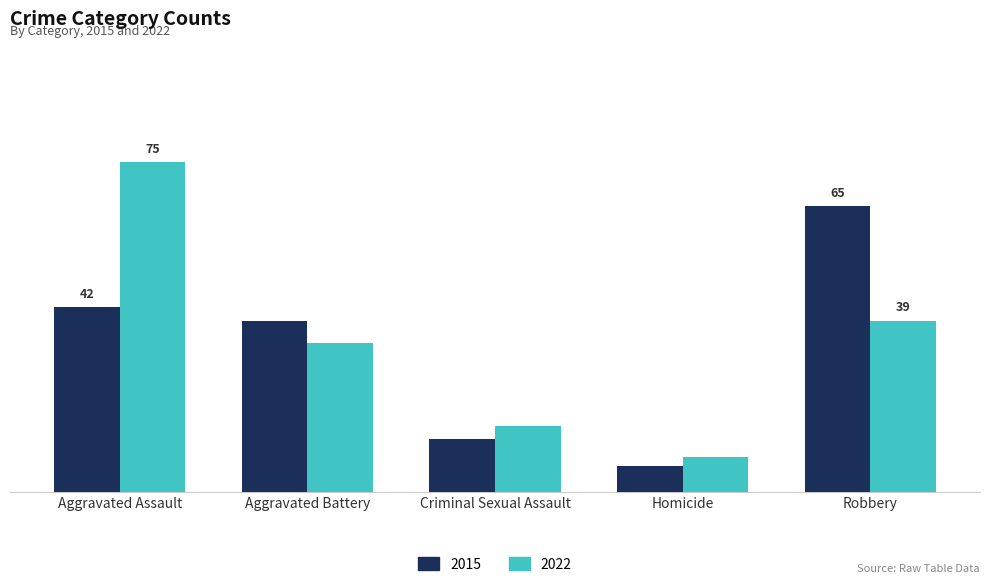

Reading left to right, what are all the values shown in this chart?

2015: Aggravated Assault=42	Aggravated Battery=39	Criminal Sexual Assault=12	Homicide=6	Robbery=65
2022: Aggravated Assault=75	Aggravated Battery=34	Criminal Sexual Assault=15	Homicide=8	Robbery=39